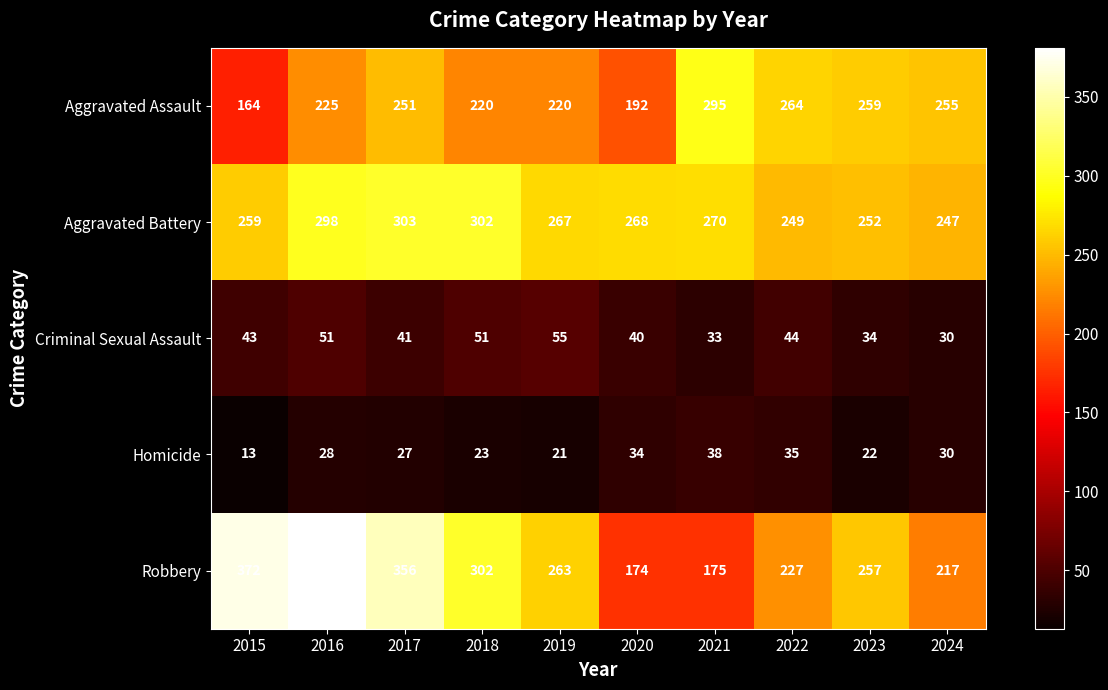

Which series changed the most between 2020 and 2024?

Aggravated Assault